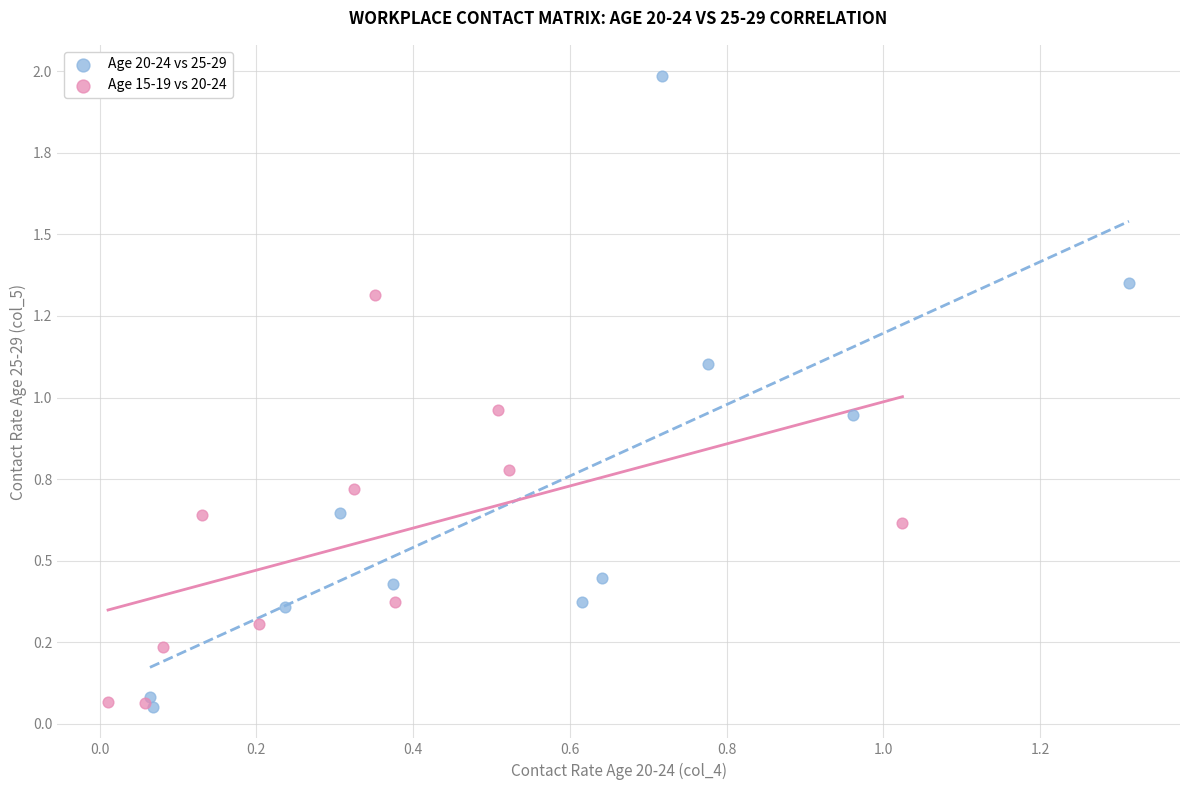

What are all the series names shown in the legend?

Age 20-24 vs 25-29, Age 15-19 vs 20-24